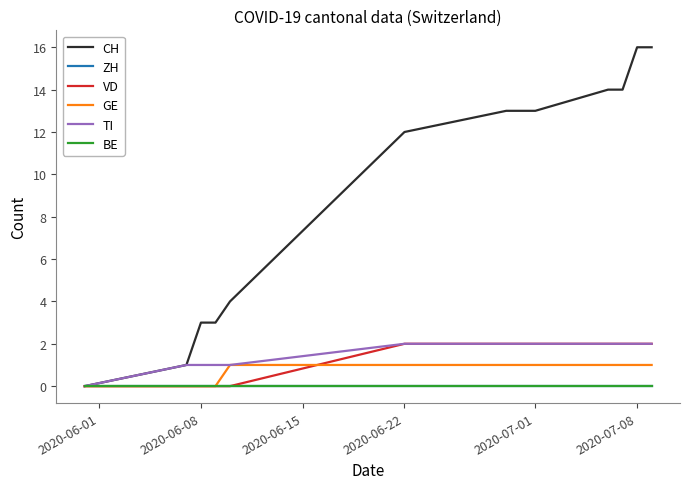

True or false: ZH and BE intersect in this chart.

False